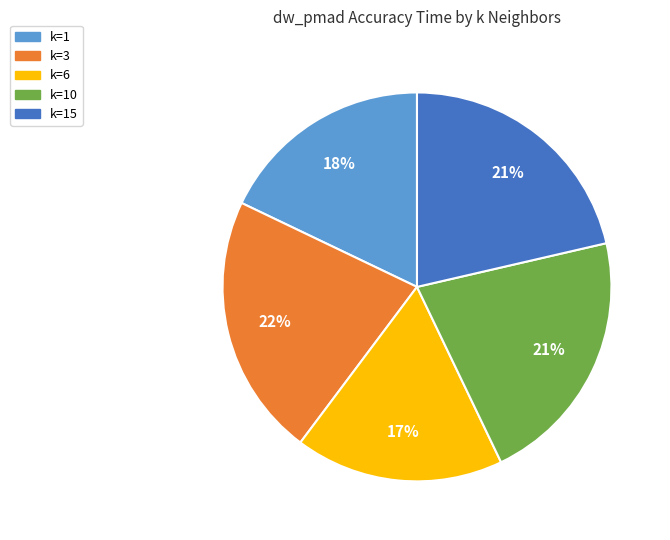

Does any single category account for the majority?

No